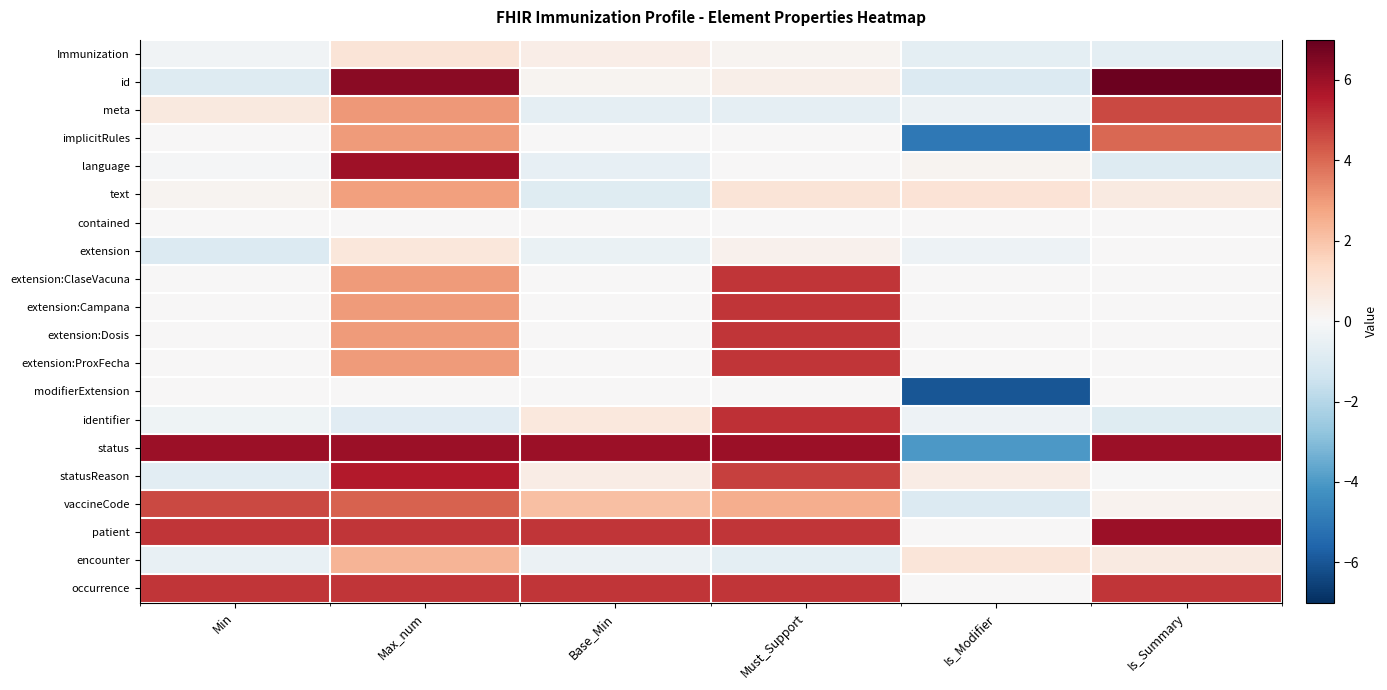

Which series changed the most between Max_num and Must_Support?

id